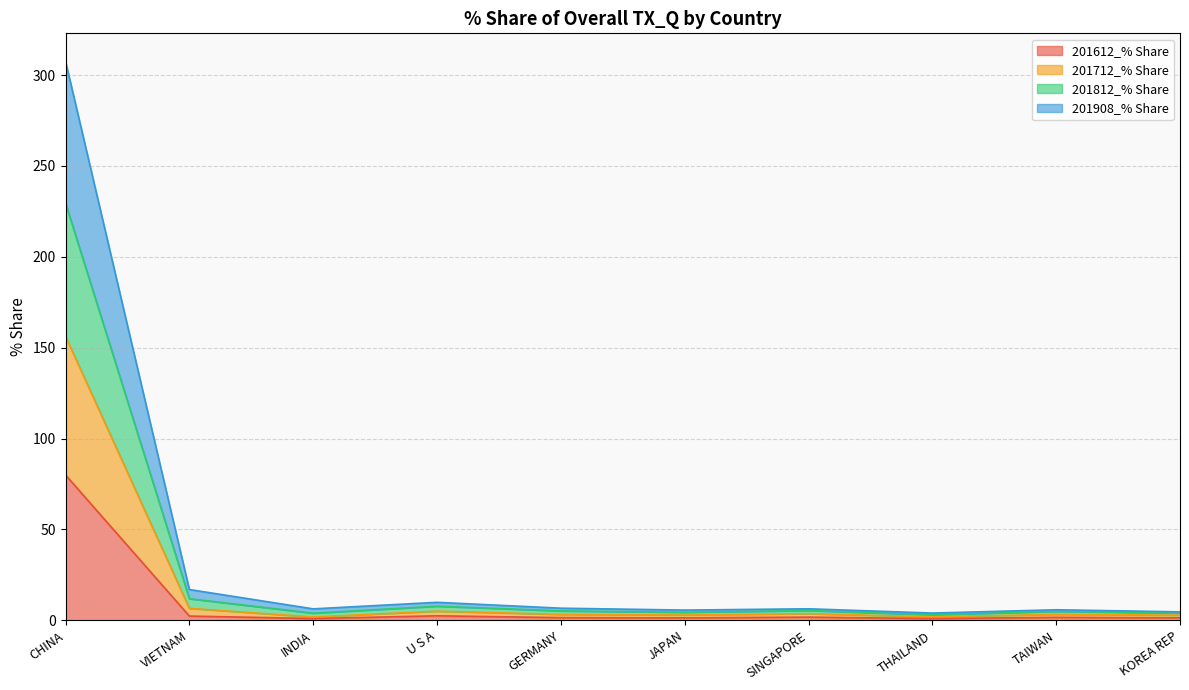

What is the label of the 9th point from the left?

TAIWAN